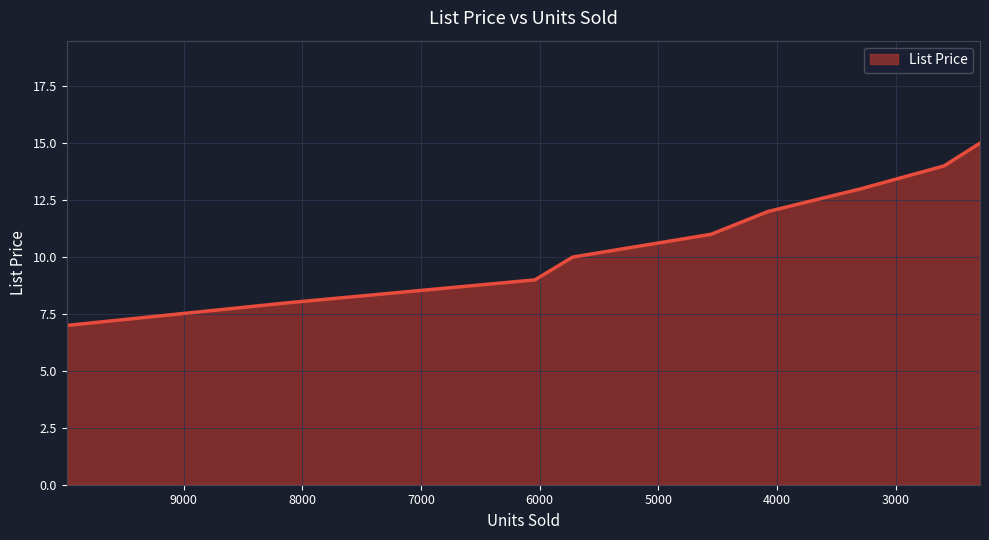

List the labels in order of value, largest first.

2289, 2592, 3290, 4075, 4555, 5721, 6039, 8110, 9985